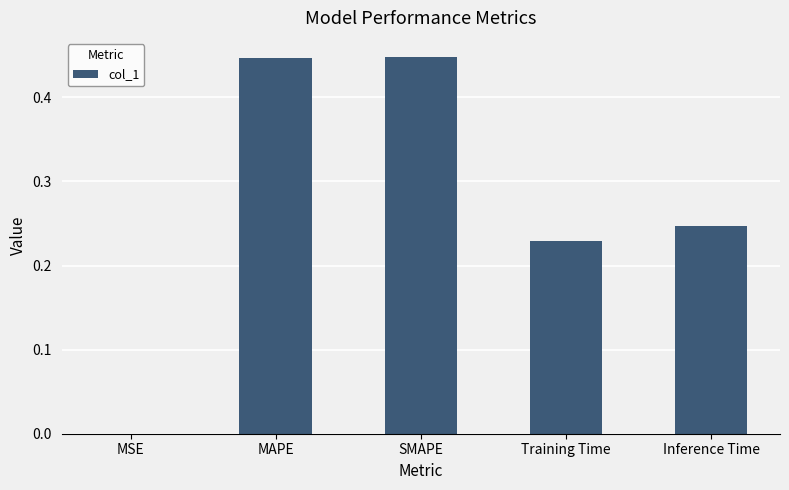

What is the sum of the values at MAPE and SMAPE?

0.9